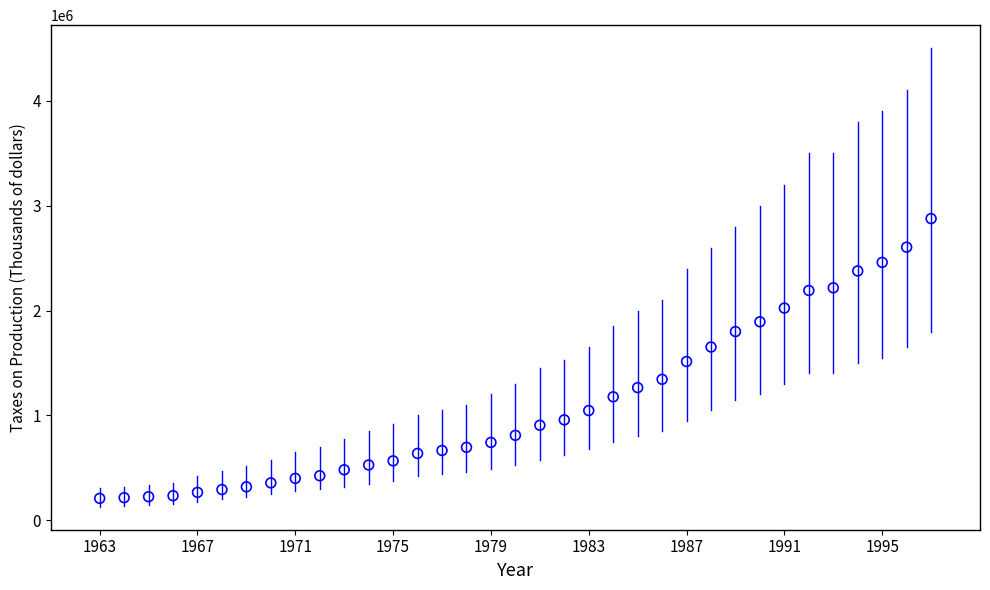

What is the range of X values (max minus min)?

34